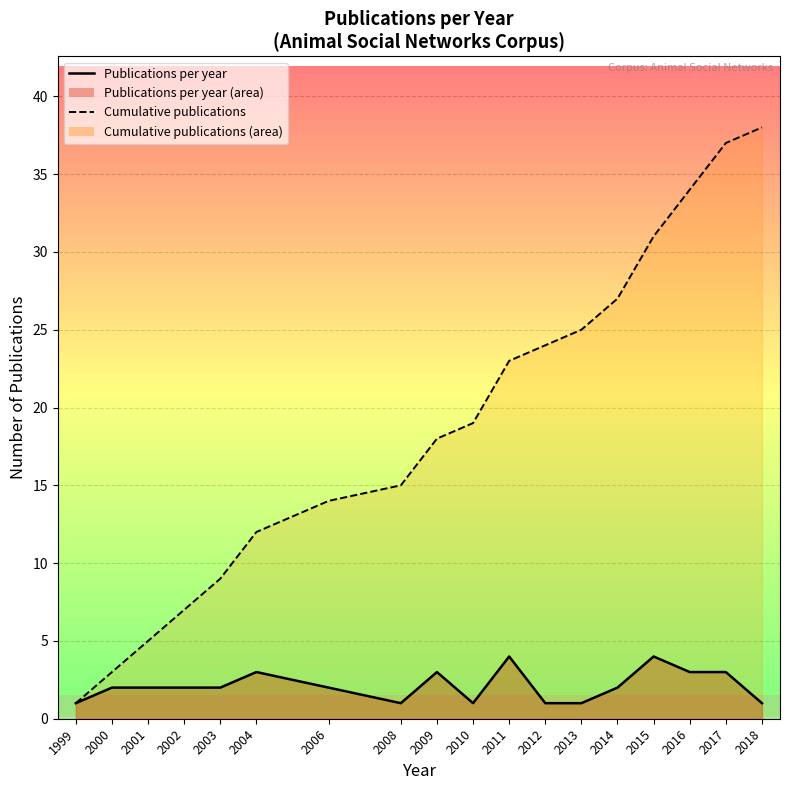

What is the maximum value shown in the chart?

38